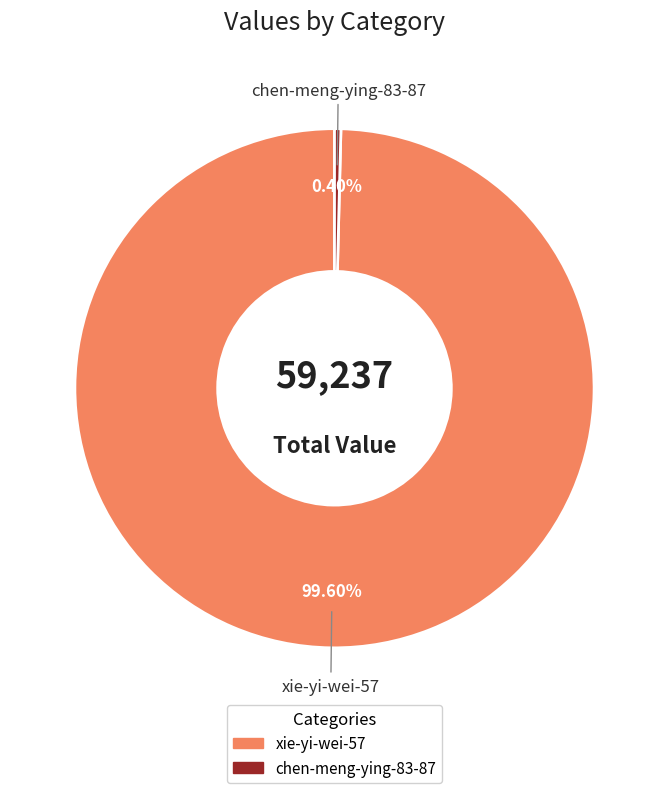

The xie-yi-wei-57 slice represents 100% of the pie. True or false?

True